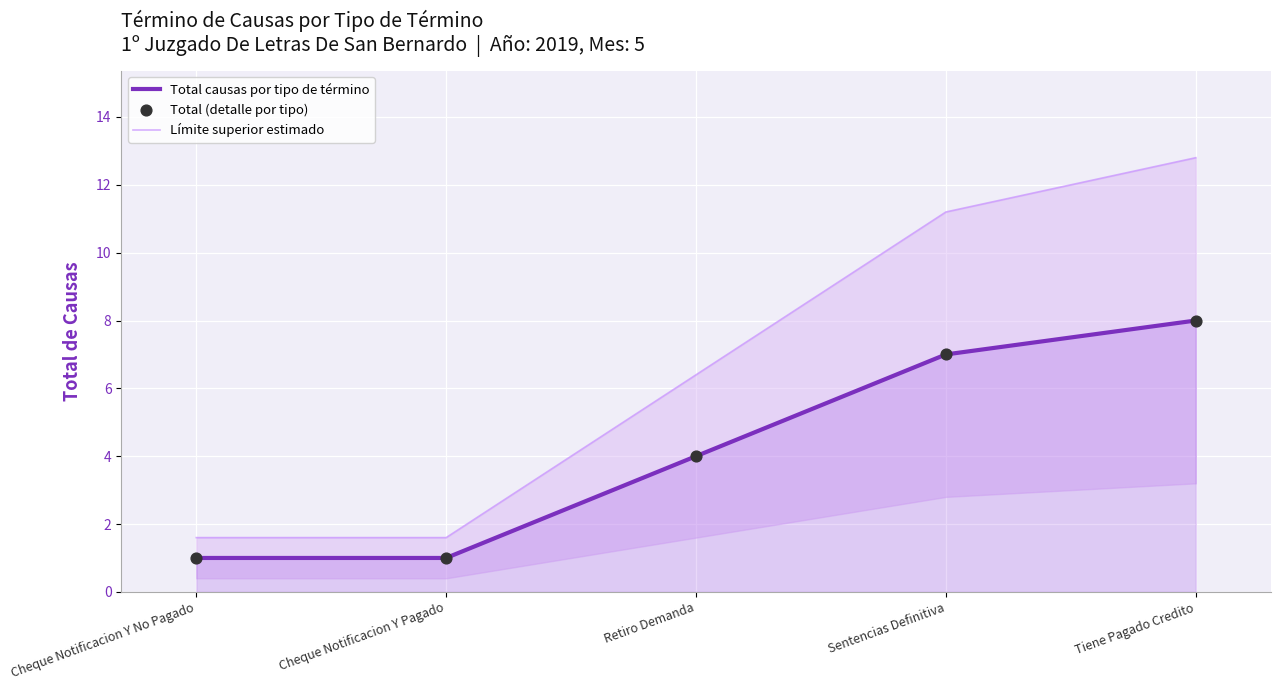

What is the total value across all series at Tiene Pagado Credito?

28.8